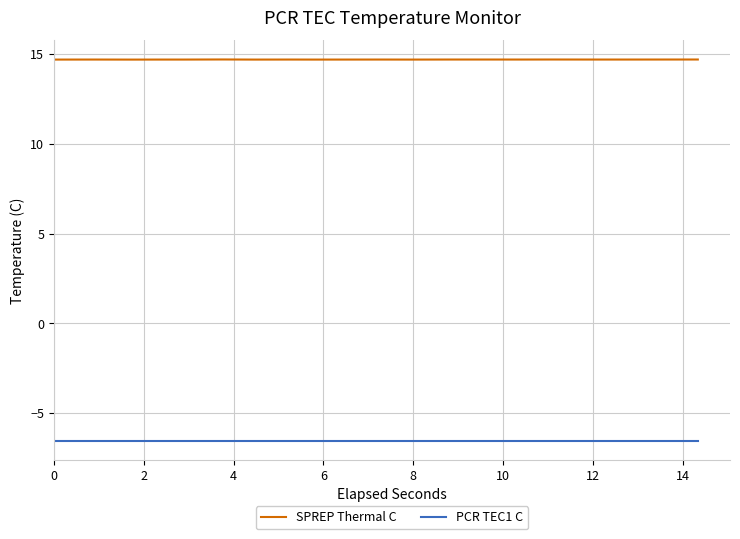

Which series has the largest total across all categories?

SPREP Thermal C